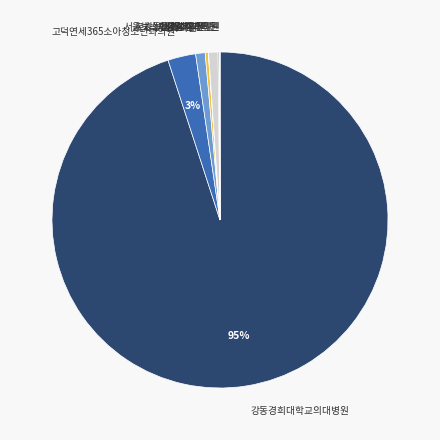

The 서울보스턴치과의원 slice represents 8% of the pie. True or false?

False